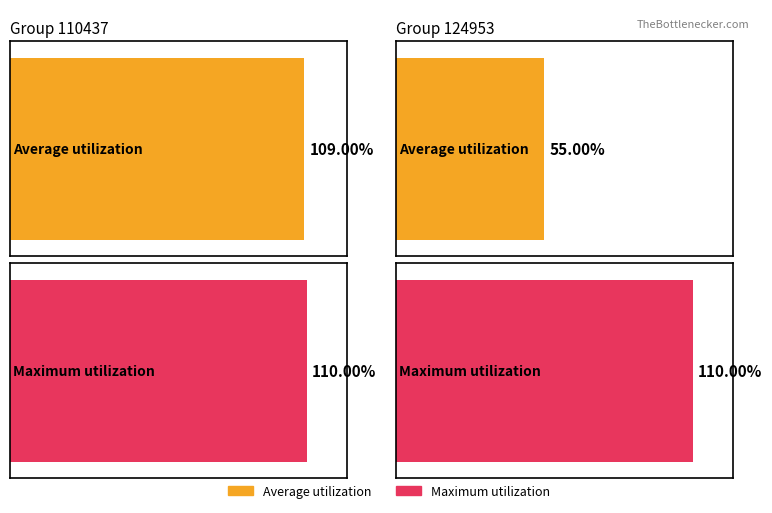

Which series has the largest range (max minus min)?

Average utilization